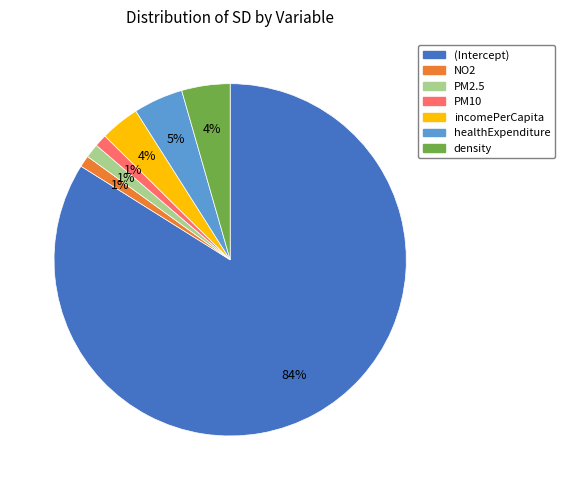

Which category has the biggest portion of the pie?

(Intercept)